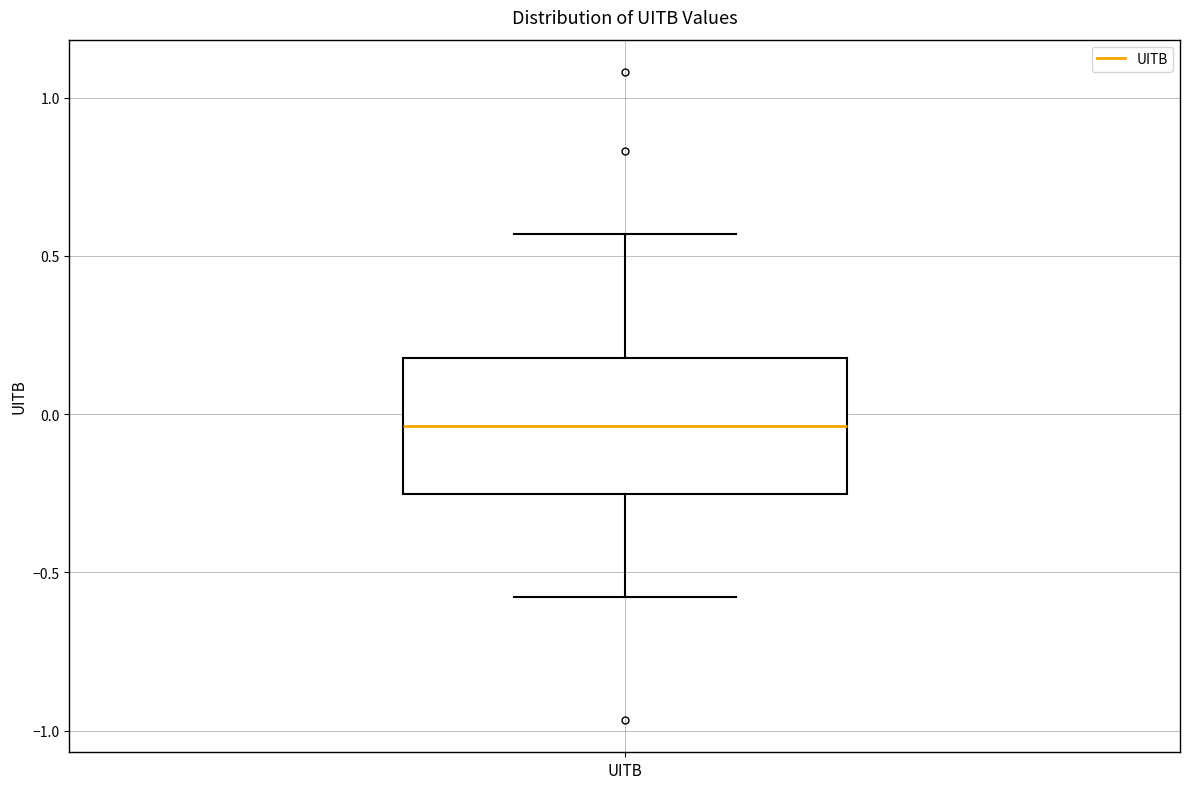

Transcribe this box plot: give where the median line is, the range the box spans, and where the two whiskers end, as read against the y-axis. The values are not printed on the chart, so give them approximately, as read against the axis.

median -0.05, box -0.25 to 0.20, whiskers -0.60 to 0.55